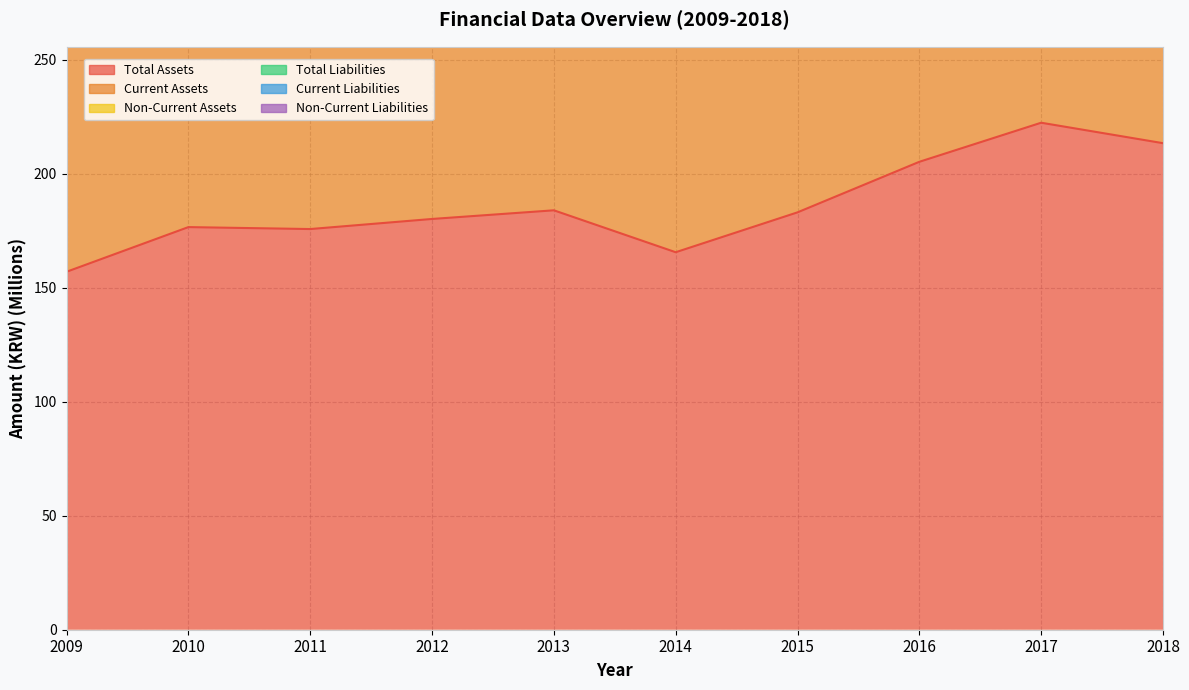

Is it true that Current Liabilities equals 668.8 at 2018?

True